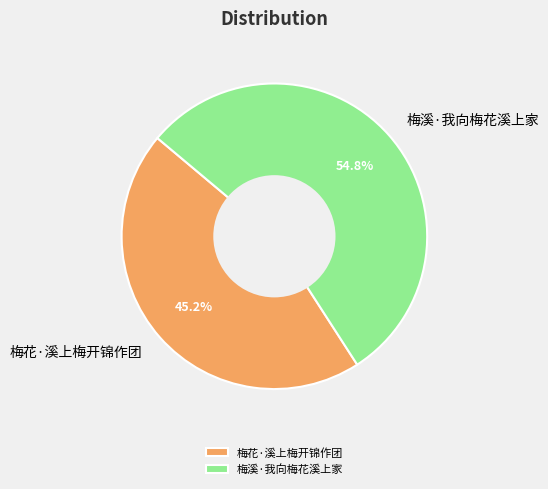

Is it true that 梅溪·我向梅花溪上家 is 60% of the pie?

False